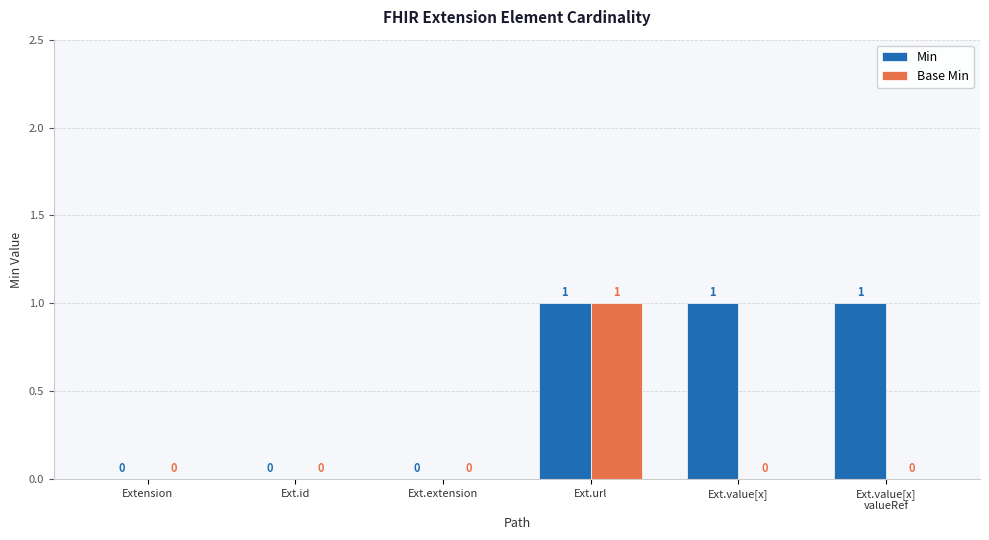

At which category is the sum across all series the highest?

Ext.url